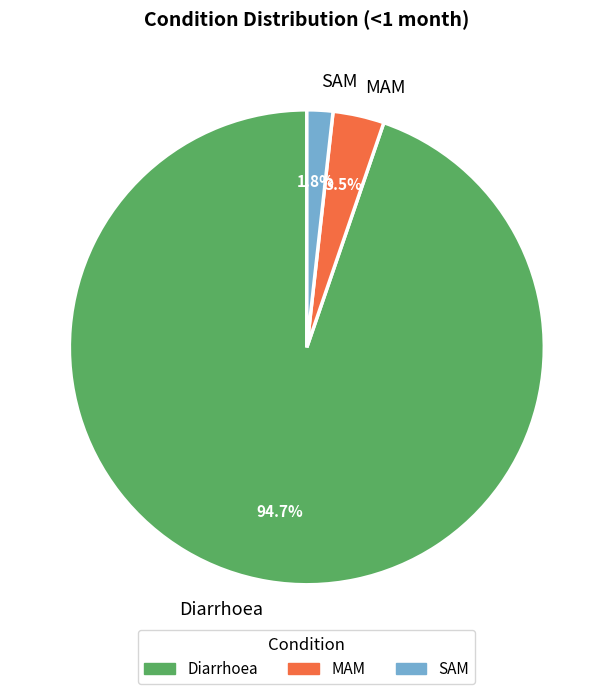

How many slices are in this pie chart?

3